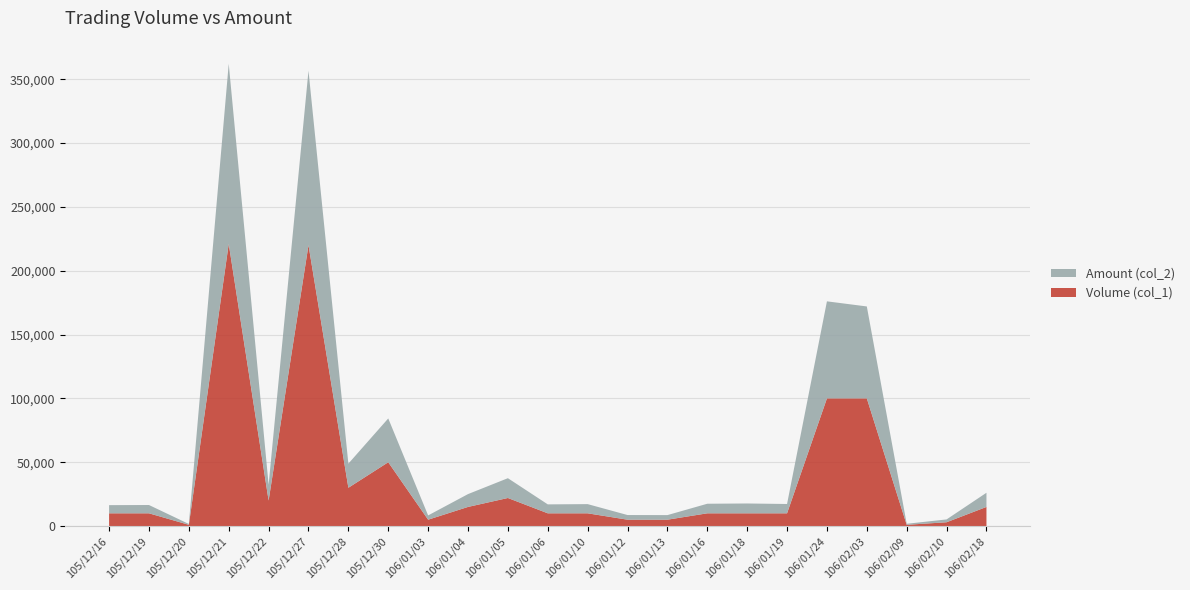

Reading left to right, extract all data points from this chart.

Volume (col_1): 105/12/16=10000	105/12/19=10000	105/12/20=1000	105/12/21=221000	105/12/22=20000	105/12/27=220000	105/12/28=30000	105/12/30=50000	106/01/03=5000	106/01/04=15000	106/01/05=22000	106/01/06=10000	106/01/10=10000	106/01/12=5000	106/01/13=5000	106/01/16=10000	106/01/18=10000	106/01/19=10000	106/01/24=100000	106/02/03=100000	106/02/09=1000	106/02/10=3000	106/02/18=15000
Amount (col_2): 105/12/16=6400	105/12/19=6500	105/12/20=650	105/12/21=141030	105/12/22=12400	105/12/27=136600	105/12/28=18900	105/12/30=34300	106/01/03=3350	106/01/04=10050	106/01/05=15500	106/01/06=7000	106/01/10=7200	106/01/12=3650	106/01/13=3600	106/01/16=7500	106/01/18=7700	106/01/19=7300	106/01/24=76000	106/02/03=72000	106/02/09=800	106/02/10=2220	106/02/18=11100